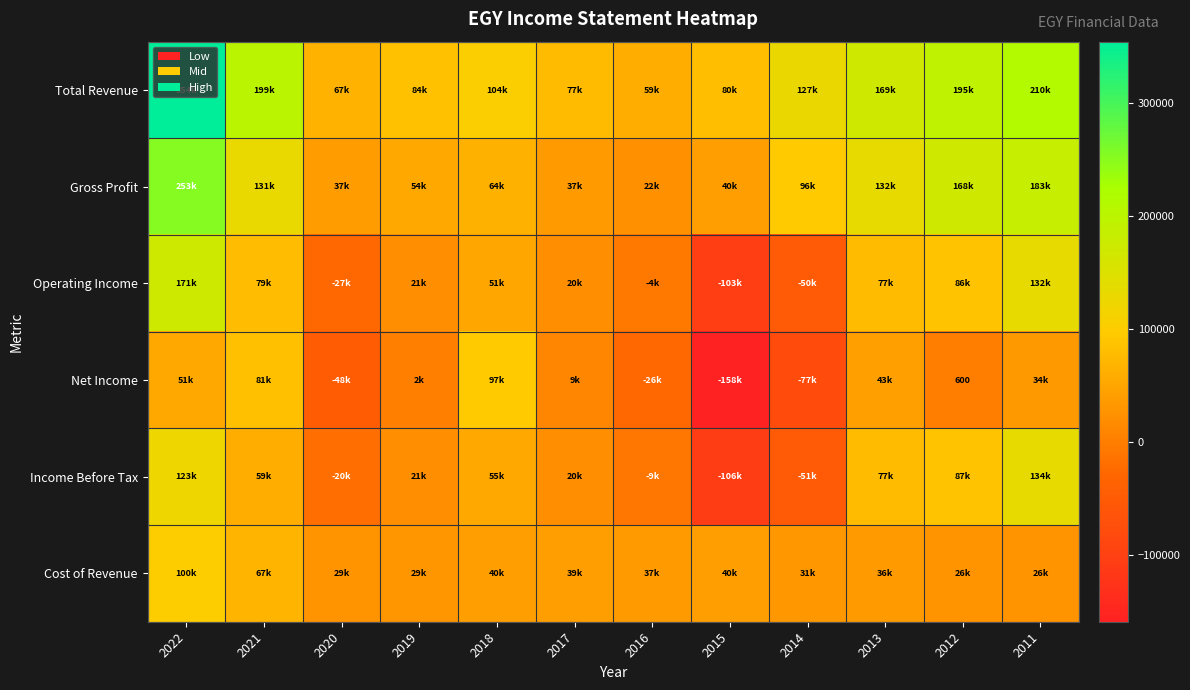

How many positive values does the Net Income series have?

8